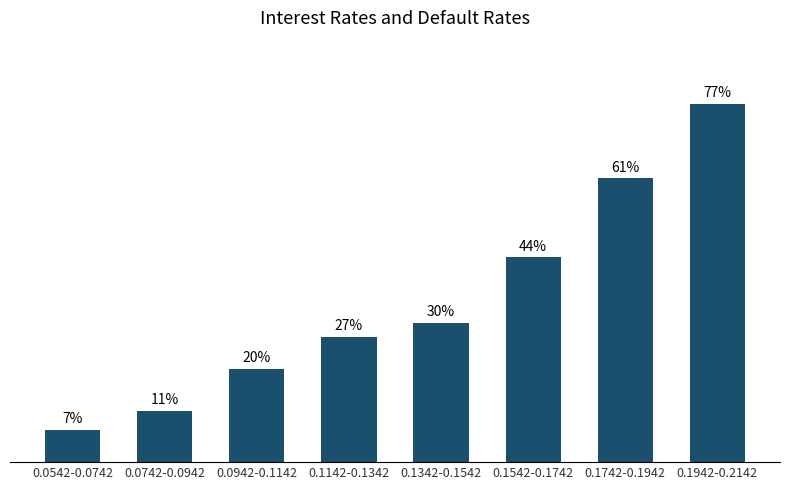

Which has a higher value, 0.1342-0.1542 or 0.0542-0.0742?

0.1342-0.1542